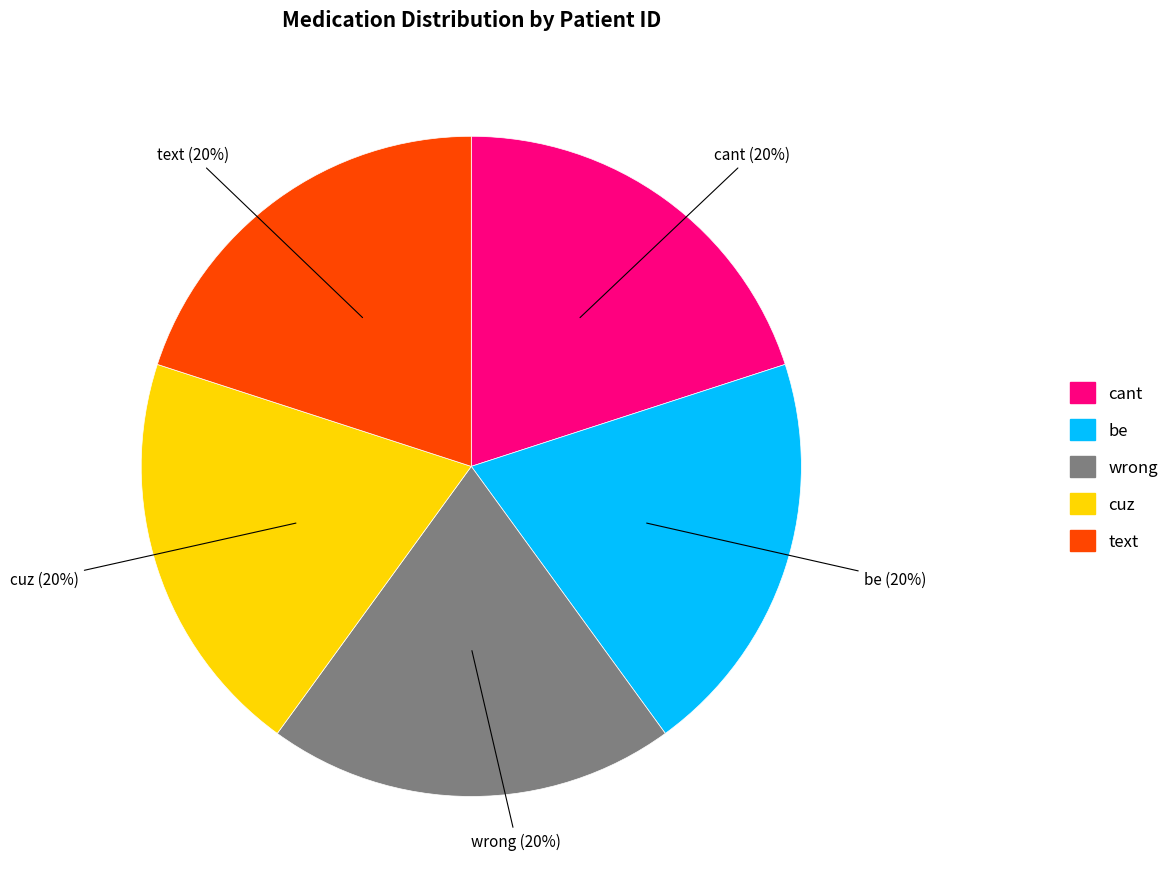

To the nearest percent, what is the combined percentage of cant and cuz?

40%